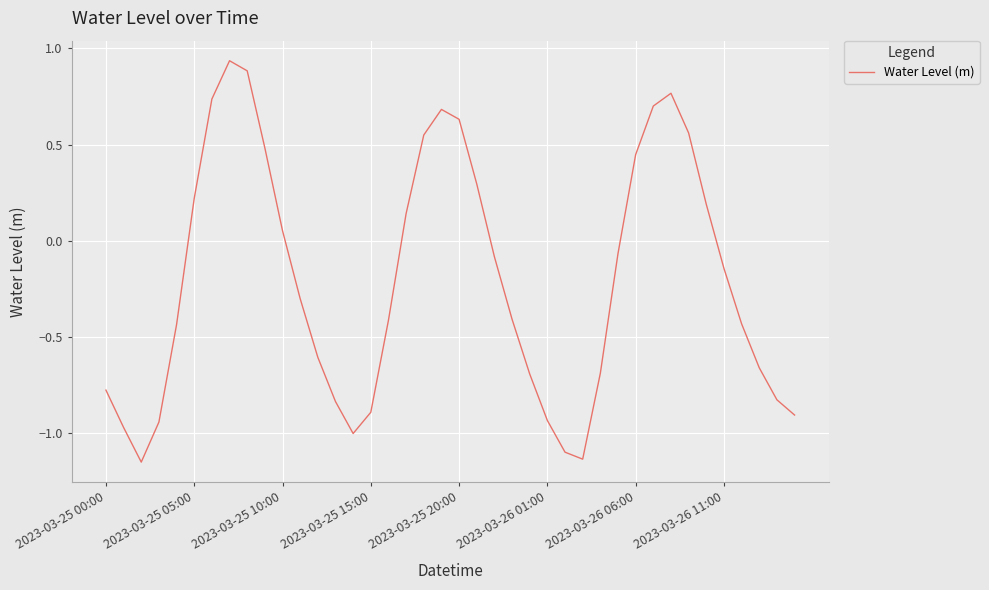

What is the difference between the maximum and minimum values?

2.1